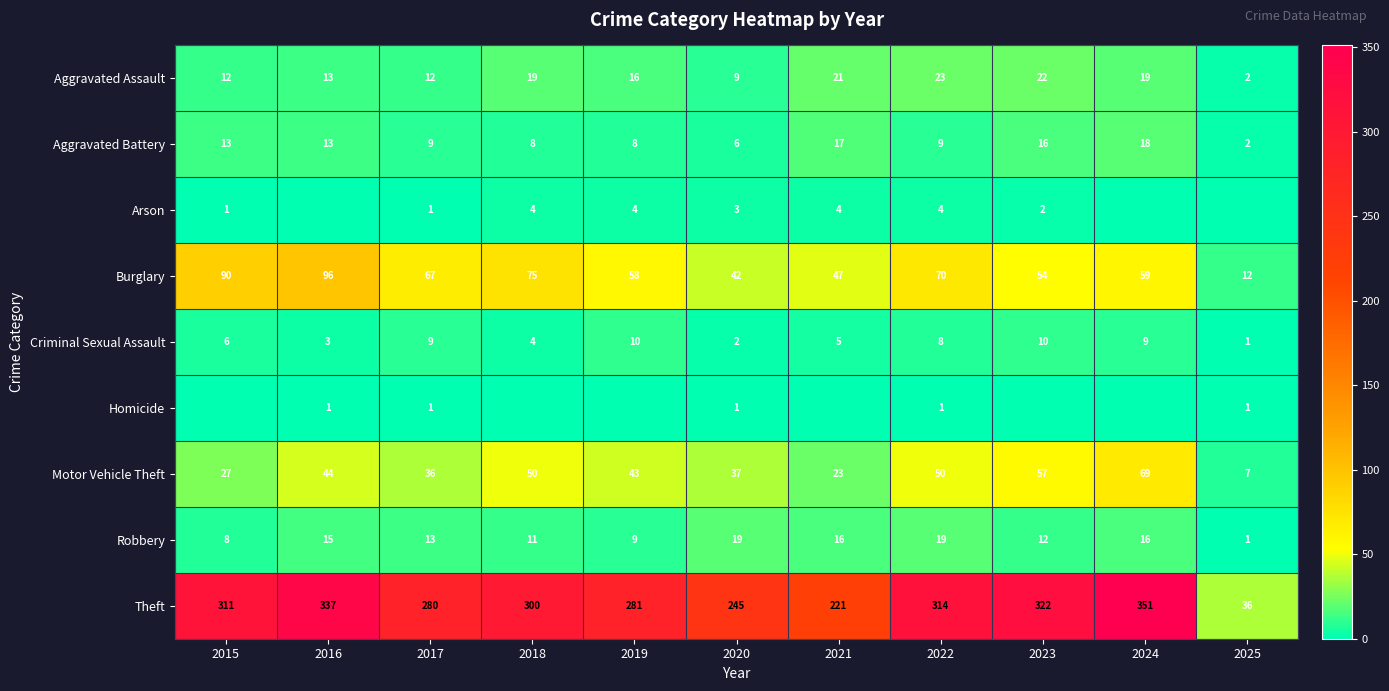

What is the maximum value for Criminal Sexual Assault?

10